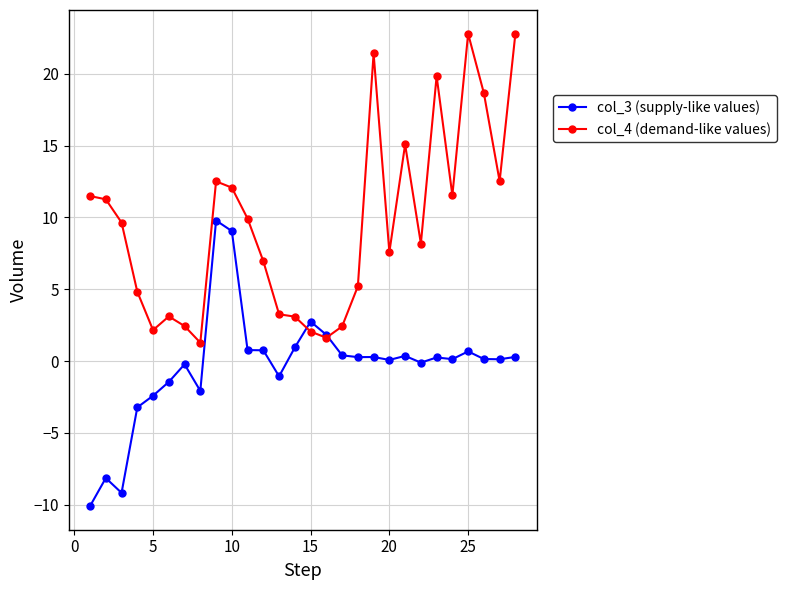

What is the highest value of the col_4 (demand-like values) series?

22.8